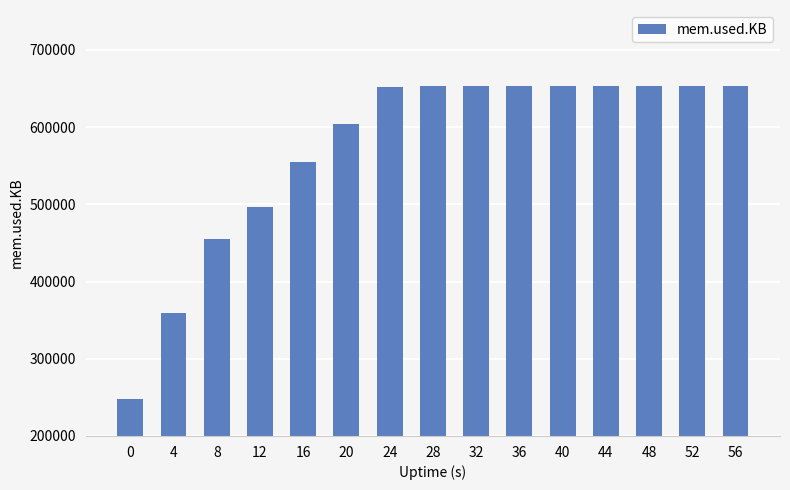

Between 56 and 4, which is larger?

56